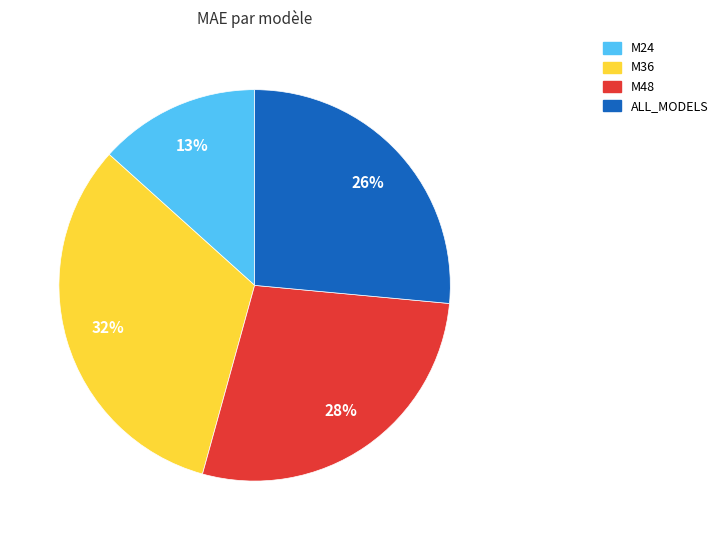

What is the largest slice in the pie chart?

M36